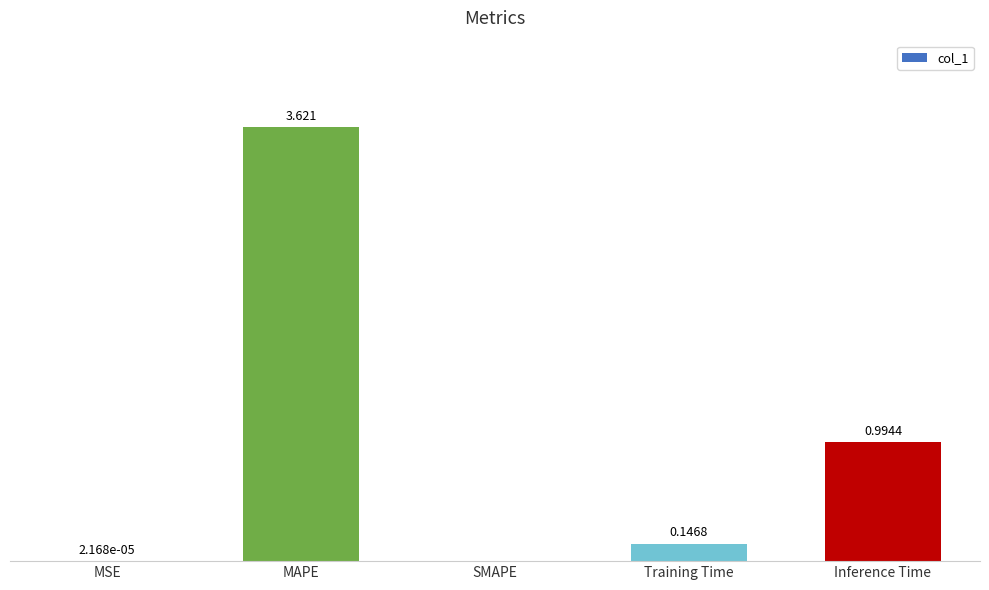

Between MAPE and MSE, which is larger?

MAPE